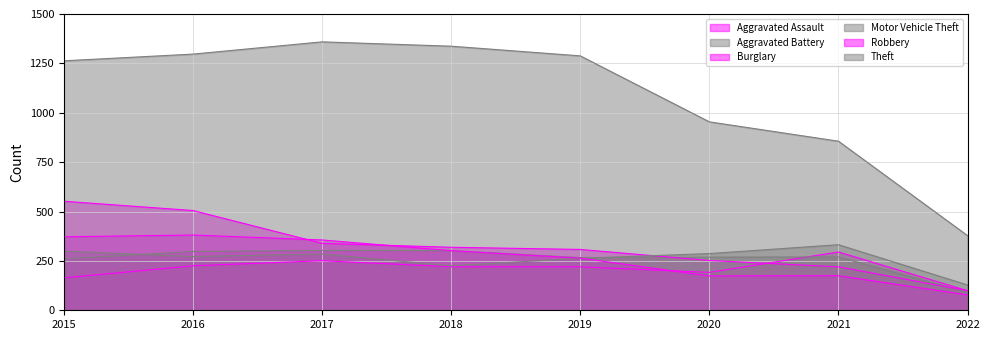

The value of Burglary at 2018 is 563. True or false?

False